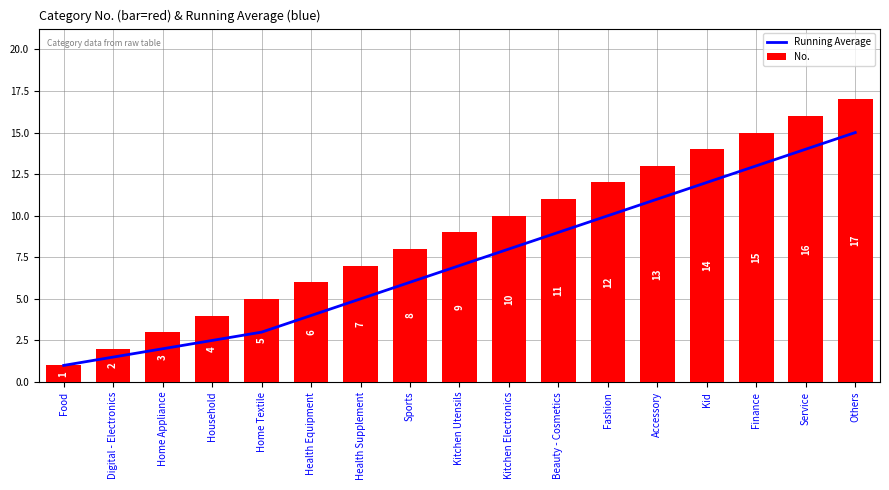

What is the difference between the second highest and second lowest values in the No. series?

14